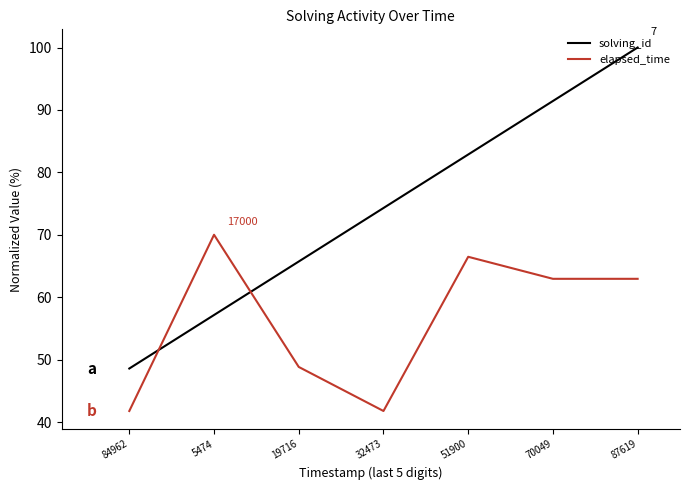

At 32473, list the series in order from smallest to largest.

elapsed_time, solving_id